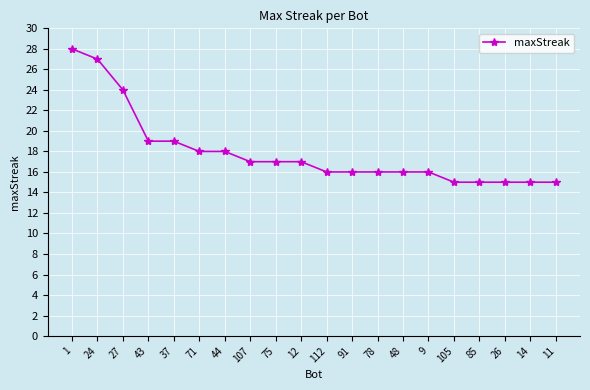

Reading right to left, list all the values displayed in this chart.

15	15	15	15	15	16	16	16	16	16	17	17	17	18	18	19	19	24	27	28